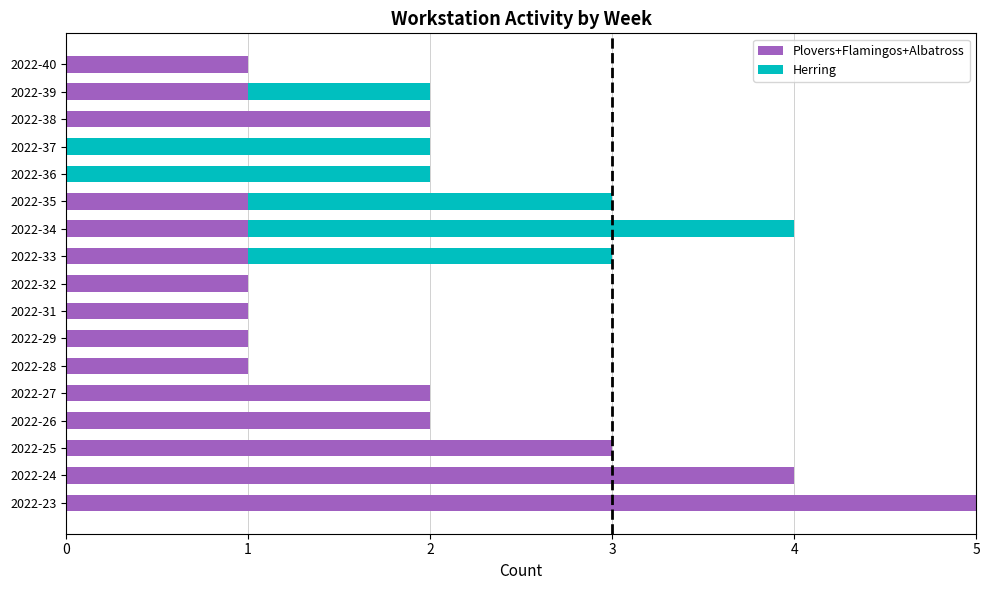

What is the sum of all Plovers+Flamingos+Albatross values?

27